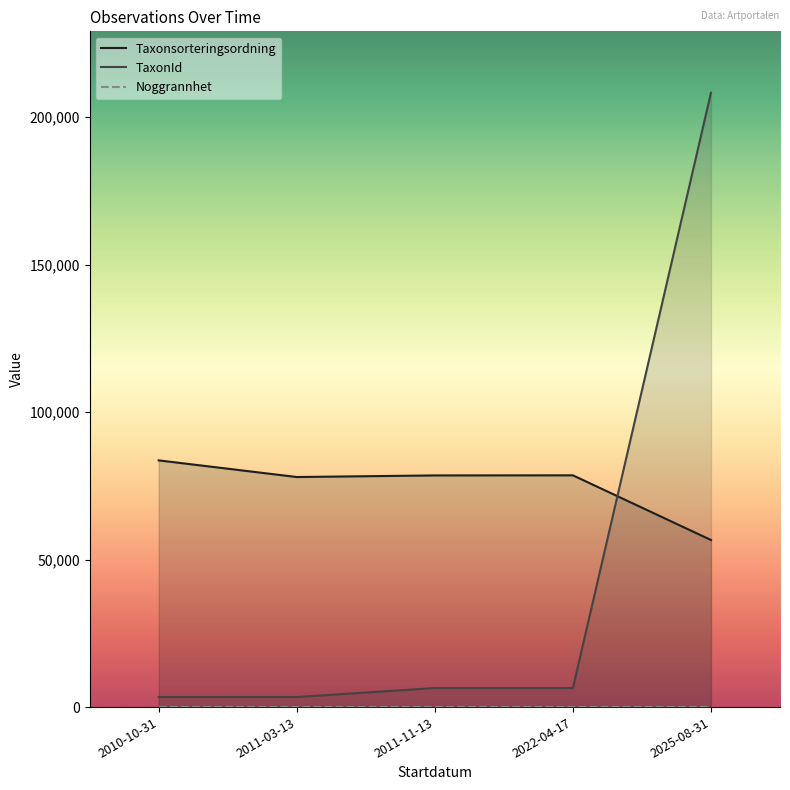

What is the minimum value for Taxonsorteringsordning?

56644